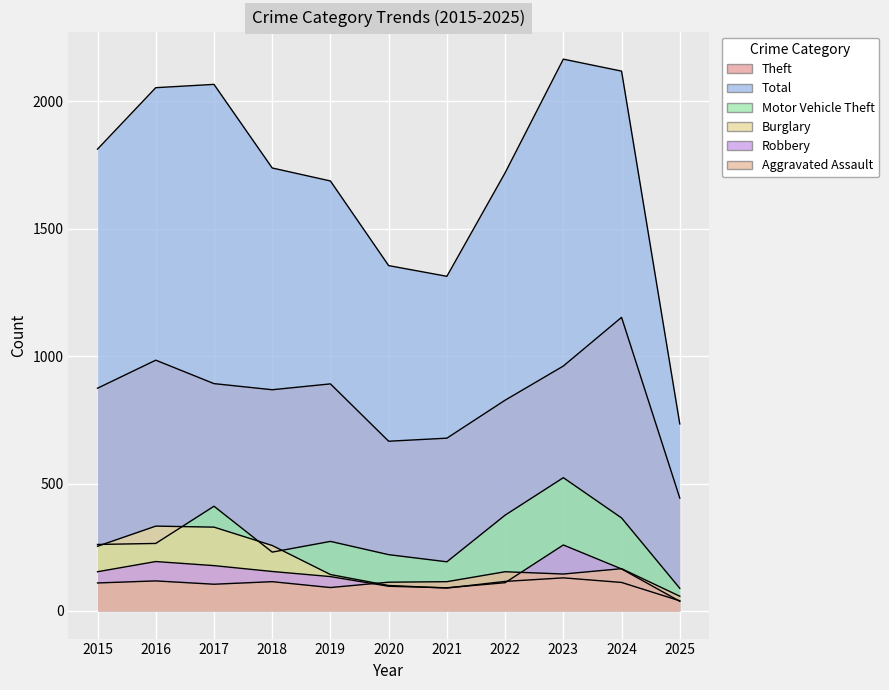

Reading left to right, transcribe all the data shown in this chart.

Aggravated Assault: 2015=110	2016=118	2017=105	2018=115	2019=92	2020=113	2021=115	2022=154	2023=145	2024=166	2025=58
Burglary: 2015=254	2016=333	2017=329	2018=257	2019=143	2020=100	2021=90	2022=116	2023=130	2024=112	2025=40
Motor Vehicle Theft: 2015=261	2016=265	2017=411	2018=231	2019=273	2020=221	2021=193	2022=376	2023=523	2024=365	2025=89
Robbery: 2015=154	2016=194	2017=178	2018=155	2019=135	2020=97	2021=91	2022=111	2023=259	2024=165	2025=38
Theft: 2015=874	2016=984	2017=892	2018=868	2019=891	2020=666	2021=678	2022=827	2023=961	2024=1152	2025=443
Total: 2015=1812	2016=2053	2017=2066	2018=1738	2019=1687	2020=1355	2021=1313	2022=1719	2023=2165	2024=2118	2025=734